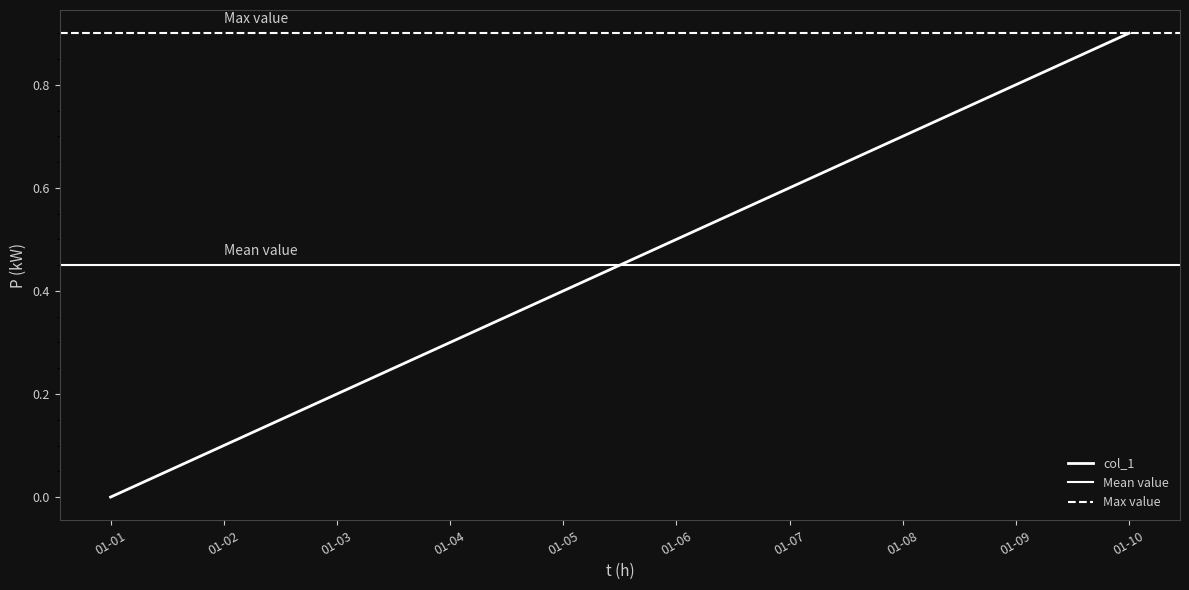

What is the difference between the maximum and minimum values?

0.9